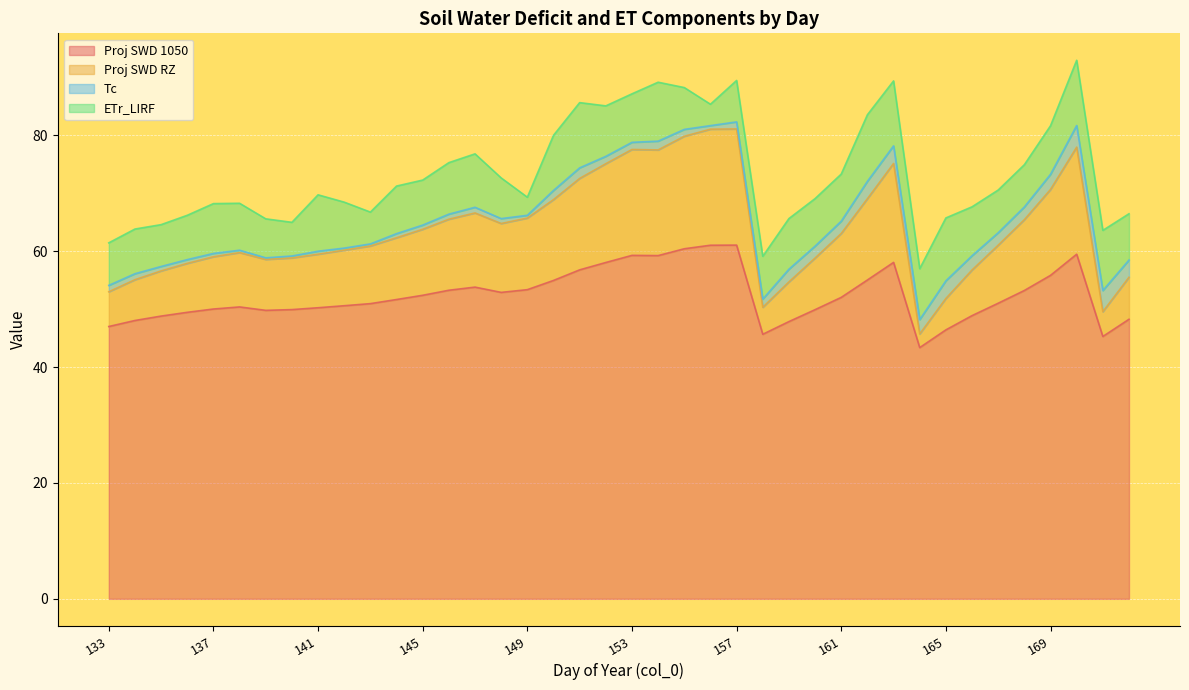

The Proj SWD 1050 series shows 75.4 at 161. True or false?

False